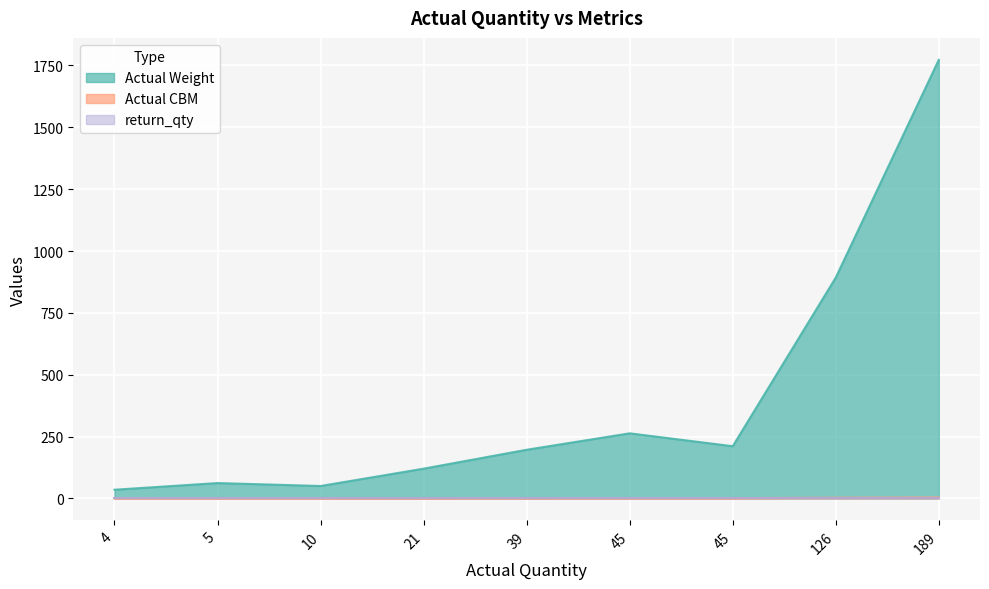

Count the number of data series in this chart.

3